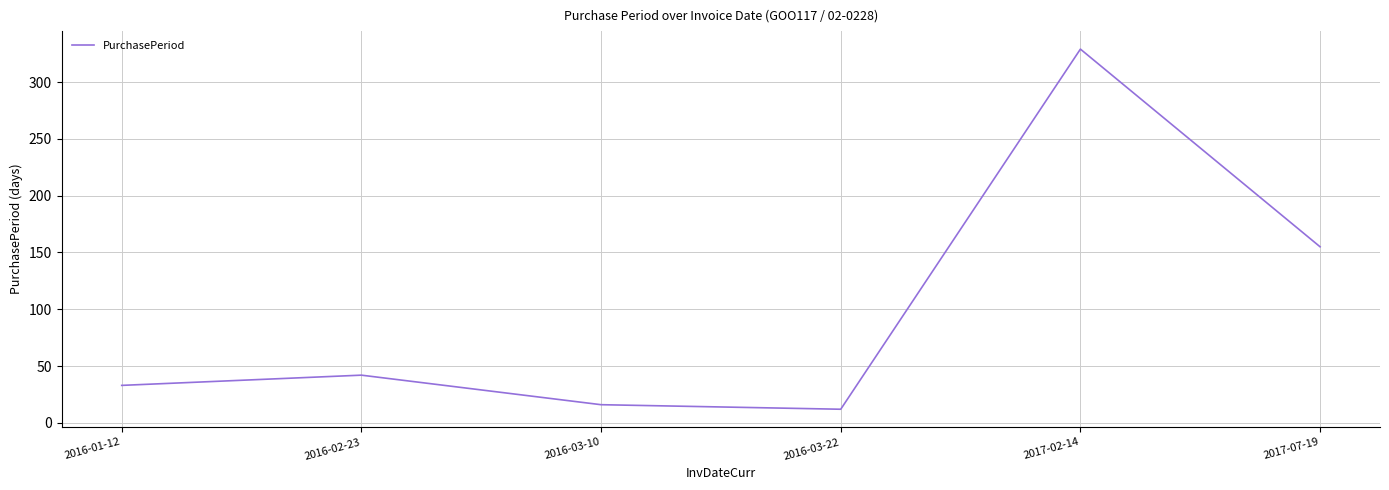

Which category has the lowest value across all series?

2016-03-22